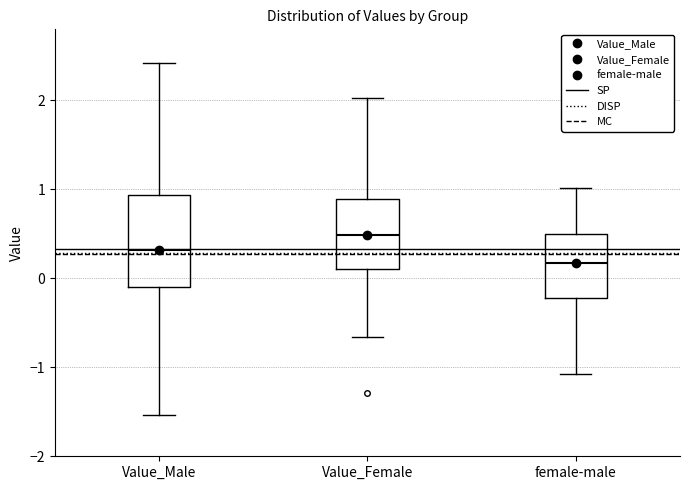

Reading left to right, transcribe this box plot: for each box, give where its median line is, the range the box spans, and where its two whiskers end, as read against the y-axis. The values are not printed on the chart, so give them approximately, as read against the axis.

Value_Male: median 0.3, box -0.1 to 0.9, whiskers -1.5 to 2.4
Value_Female: median 0.5, box 0.1 to 0.9, whiskers -0.7 to 2.0
female-male: median 0.2, box -0.2 to 0.5, whiskers -1.1 to 1.0